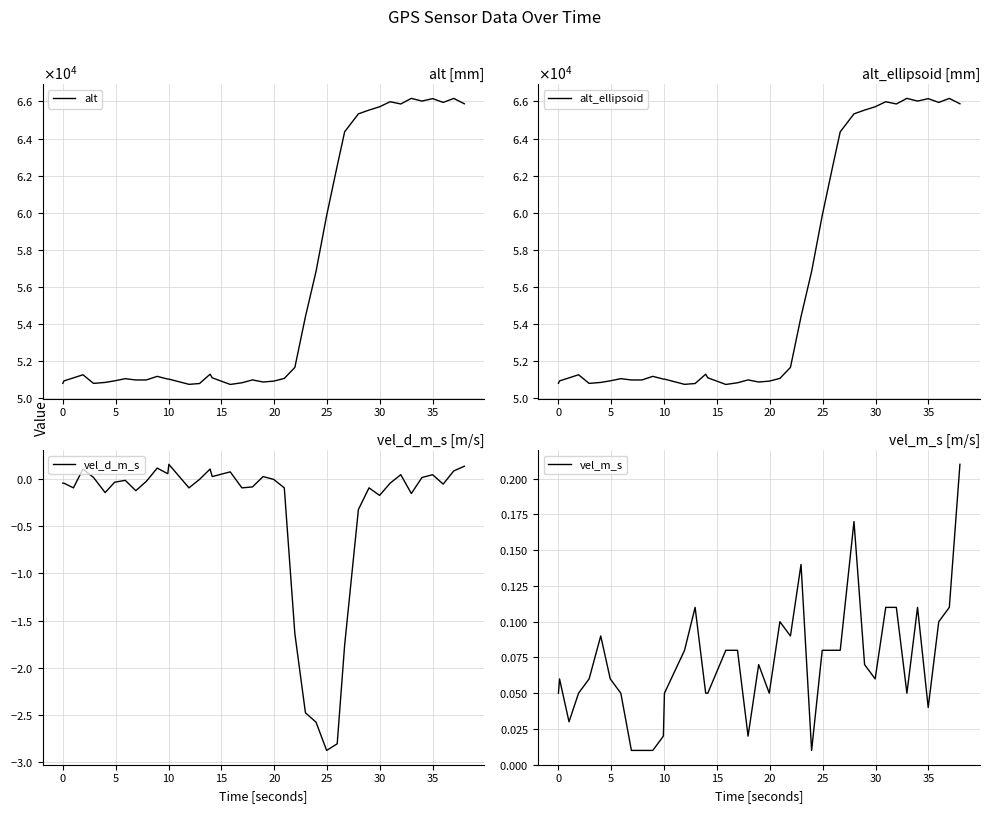

True or false: alt_ellipsoid and alt intersect in this chart.

False